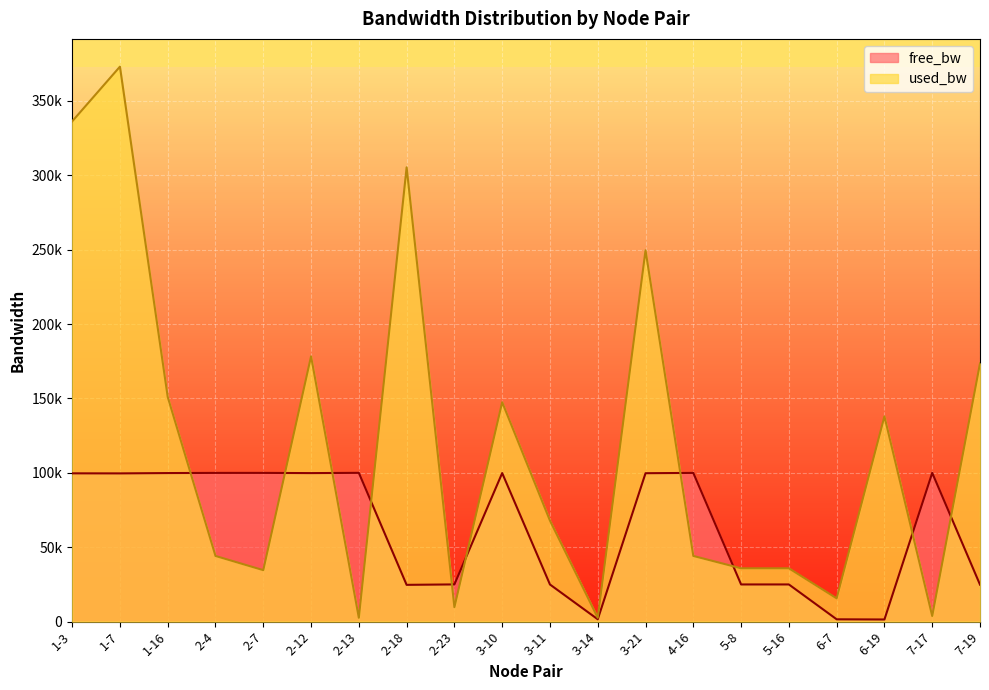

How many values in the used_bw series exceed 67891?

10